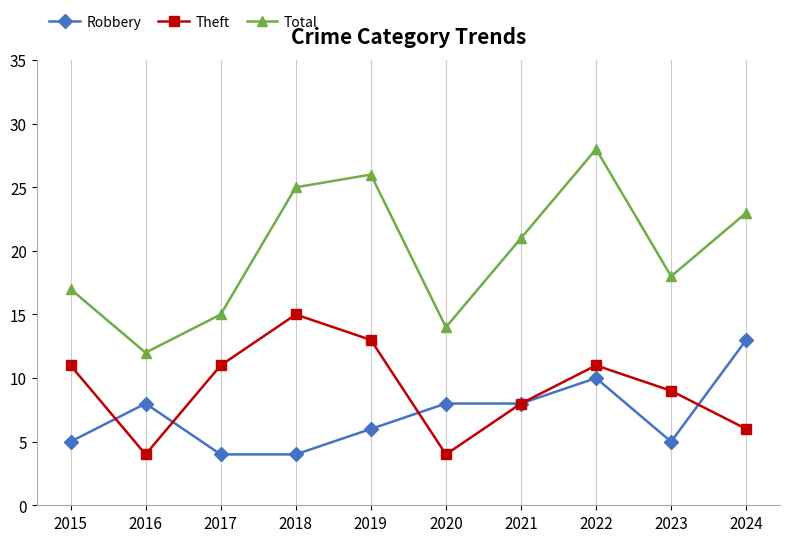

Reading right to left, list all the values displayed in this chart.

Robbery: 13	5	10	8	8	6	4	4	8	5
Theft: 6	9	11	8	4	13	15	11	4	11
Total: 23	18	28	21	14	26	25	15	12	17